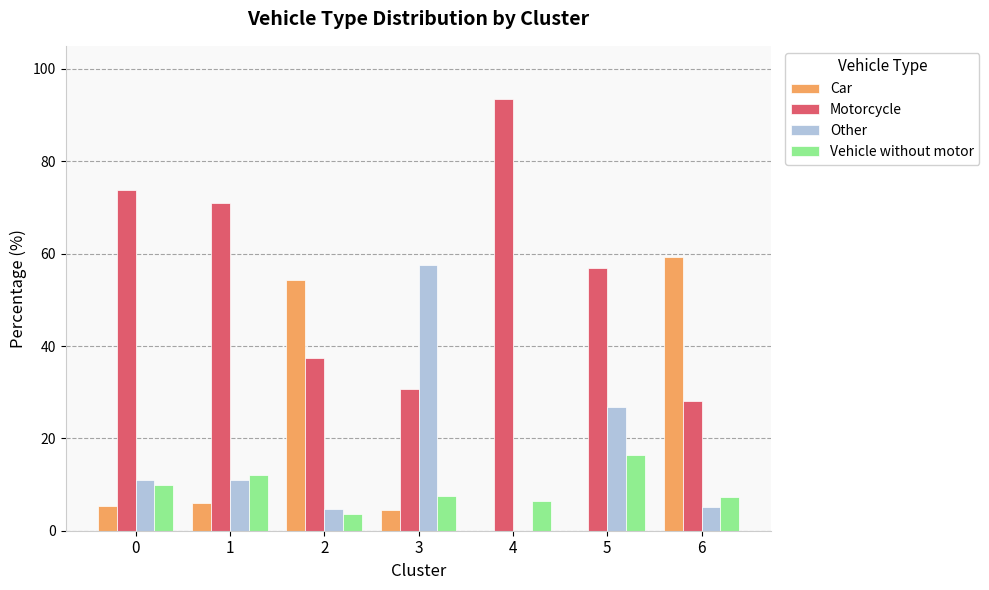

Which series has the largest total across all categories?

Motorcycle